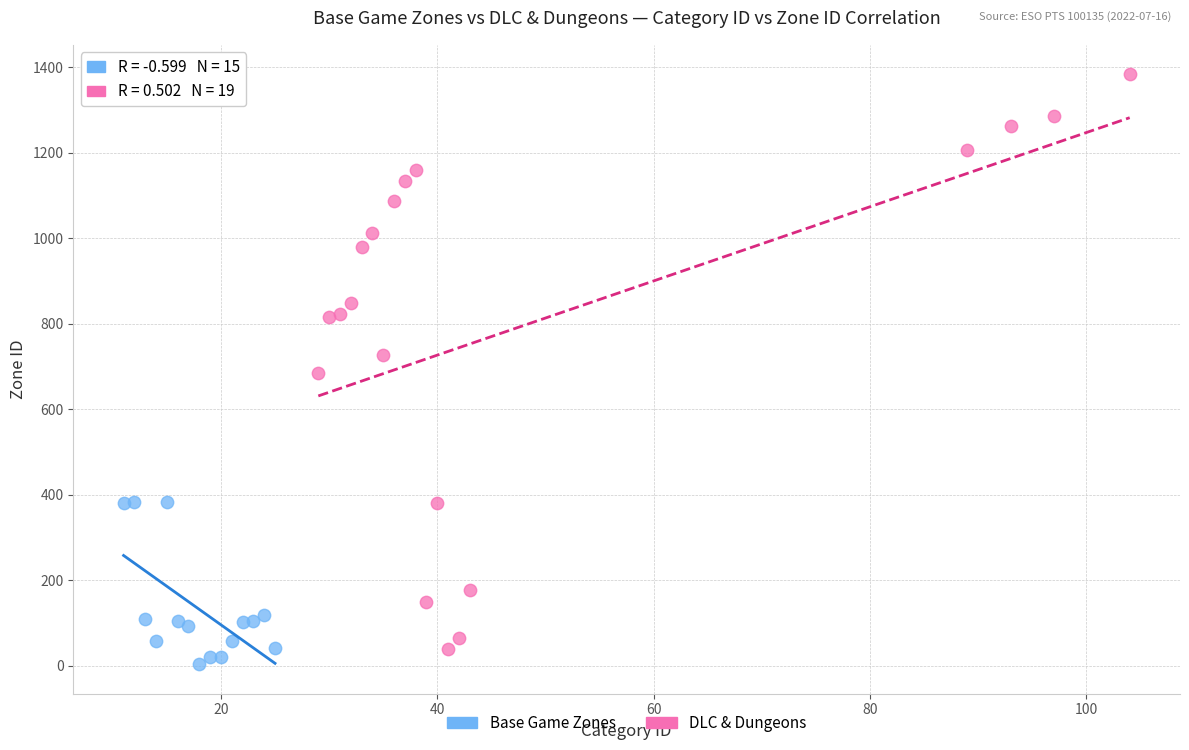

Which series has the widest spread of Y values?

DLC & Dungeons